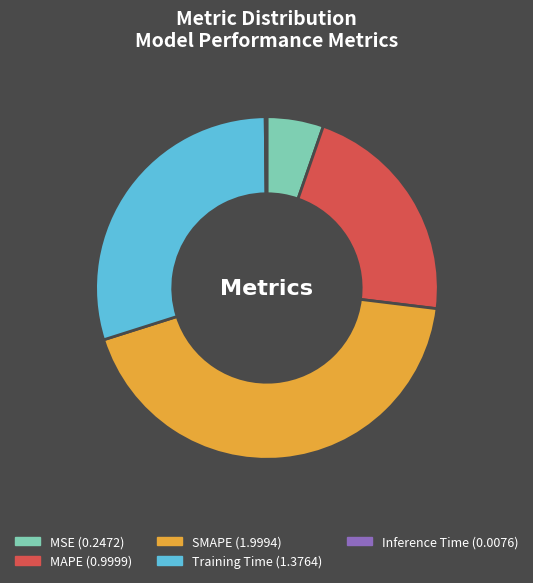

Which category has the biggest portion of the pie?

SMAPE